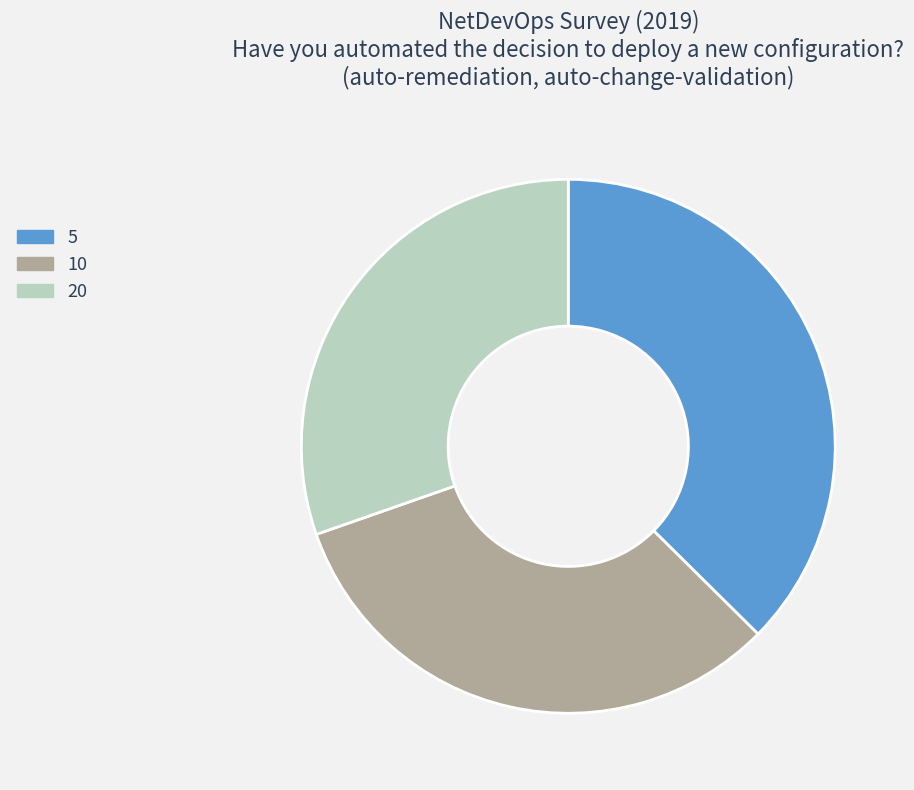

Do 20 and 5 together represent more than half of the pie?

Yes